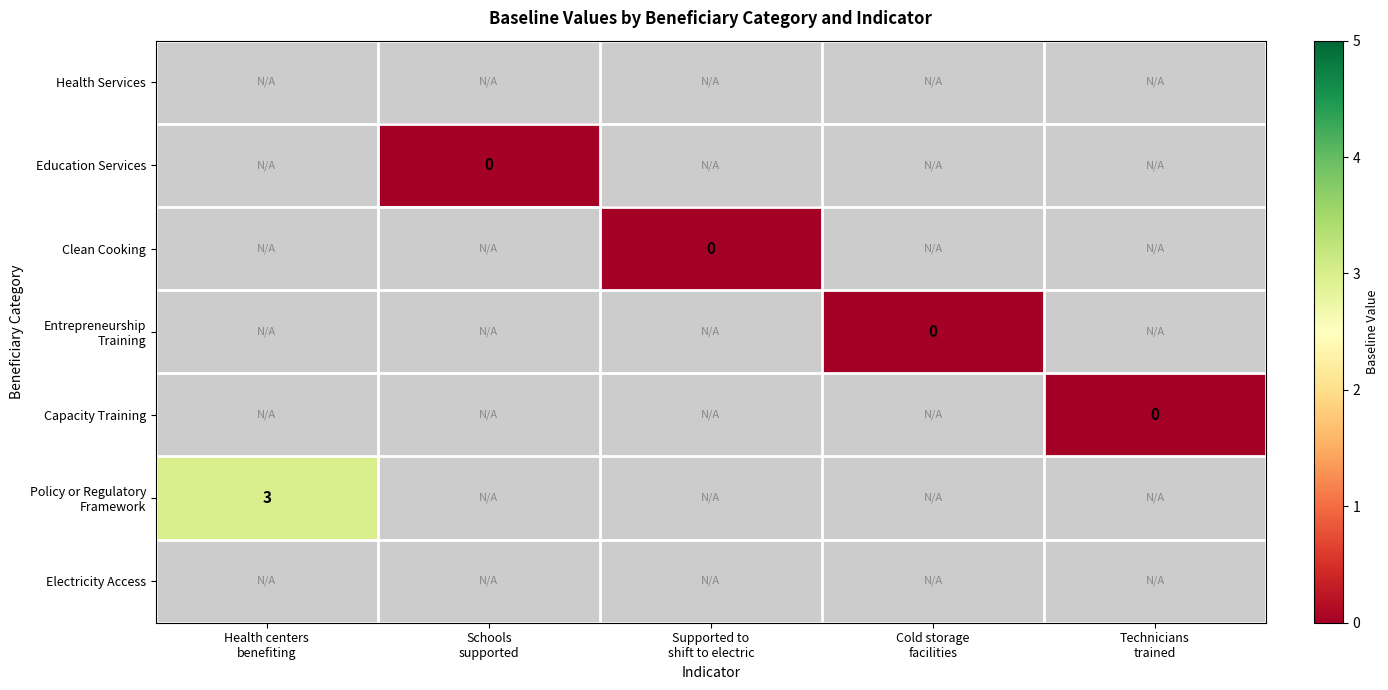

At which label is Policy or Regulatory Framework closest to 3?

Health centers benefiting